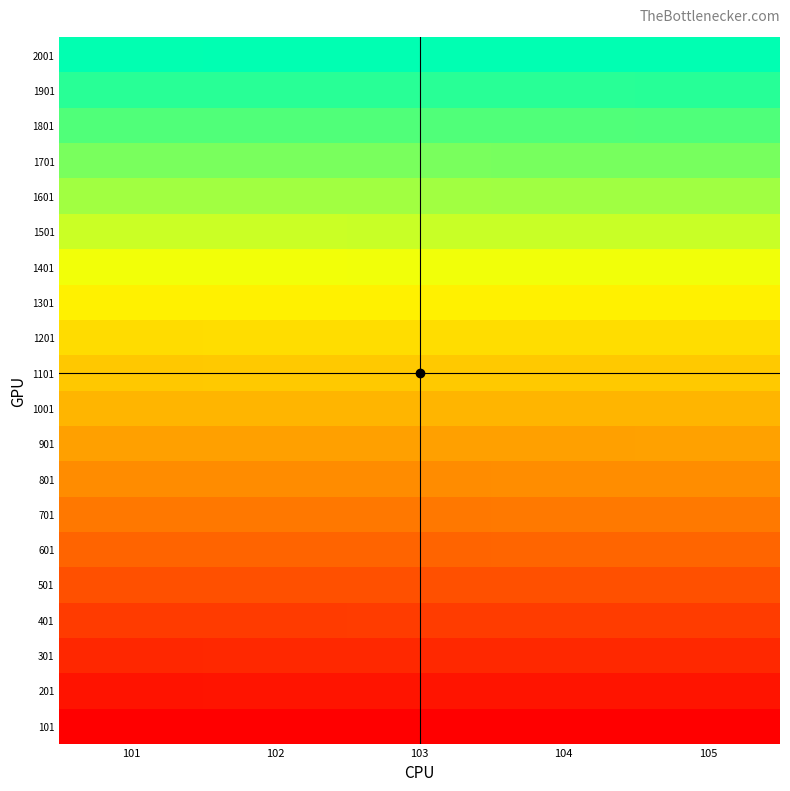

Reading right to left, list all the values displayed in this chart.

101: 105=0.0	104=0.0	103=0.0	102=0.0	101=0.0
201: 105=0.1	104=0.1	103=0.1	102=0.1	101=0.1
301: 105=0.1	104=0.1	103=0.1	102=0.1	101=0.1
401: 105=0.2	104=0.2	103=0.2	102=0.2	101=0.2
501: 105=0.2	104=0.2	103=0.2	102=0.2	101=0.2
601: 105=0.3	104=0.3	103=0.3	102=0.3	101=0.3
701: 105=0.3	104=0.3	103=0.3	102=0.3	101=0.3
801: 105=0.4	104=0.4	103=0.4	102=0.4	101=0.4
901: 105=0.4	104=0.4	103=0.4	102=0.4	101=0.4
1001: 105=0.5	104=0.5	103=0.5	102=0.5	101=0.5
1101: 105=0.5	104=0.5	103=0.5	102=0.5	101=0.5
1201: 105=0.6	104=0.6	103=0.6	102=0.6	101=0.6
1301: 105=0.6	104=0.6	103=0.6	102=0.6	101=0.6
1401: 105=0.7	104=0.7	103=0.7	102=0.7	101=0.7
1501: 105=0.7	104=0.7	103=0.7	102=0.7	101=0.7
1601: 105=0.8	104=0.8	103=0.8	102=0.8	101=0.8
1701: 105=0.8	104=0.8	103=0.8	102=0.8	101=0.8
1801: 105=0.9	104=0.9	103=0.9	102=0.9	101=0.9
1901: 105=0.9	104=0.9	103=0.9	102=0.9	101=0.9
2001: 105=1.0	104=1.0	103=1.0	102=1.0	101=1.0